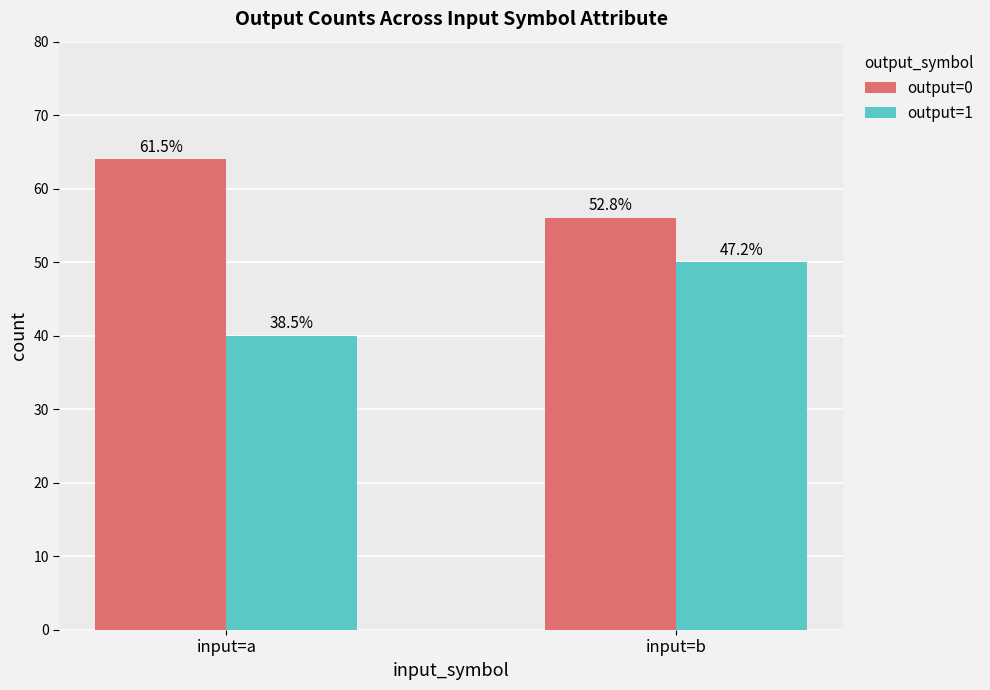

What are all the series names shown in the legend?

output=0, output=1